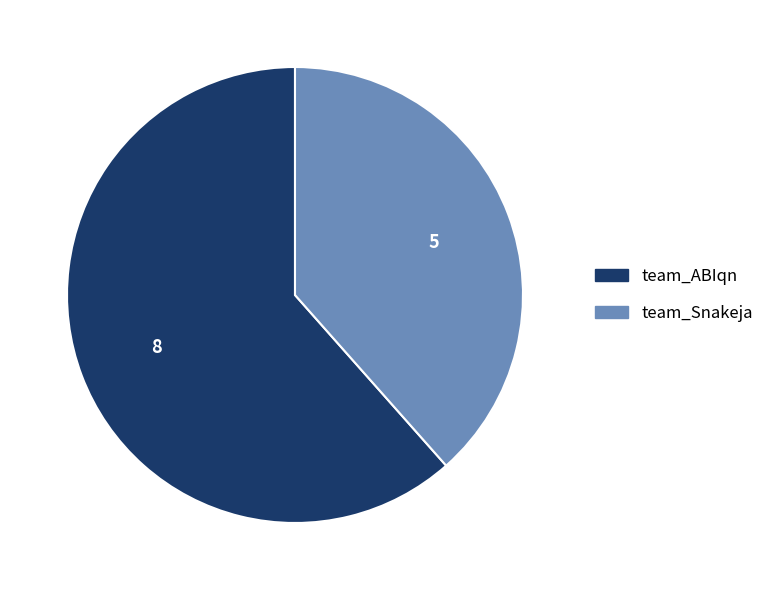

The team_ABIqn slice represents 62% of the pie. True or false?

True